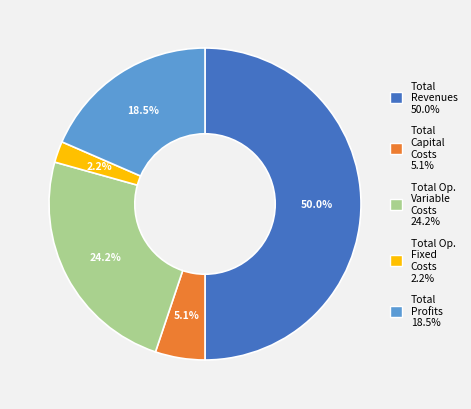

How many segments does this pie chart have?

5